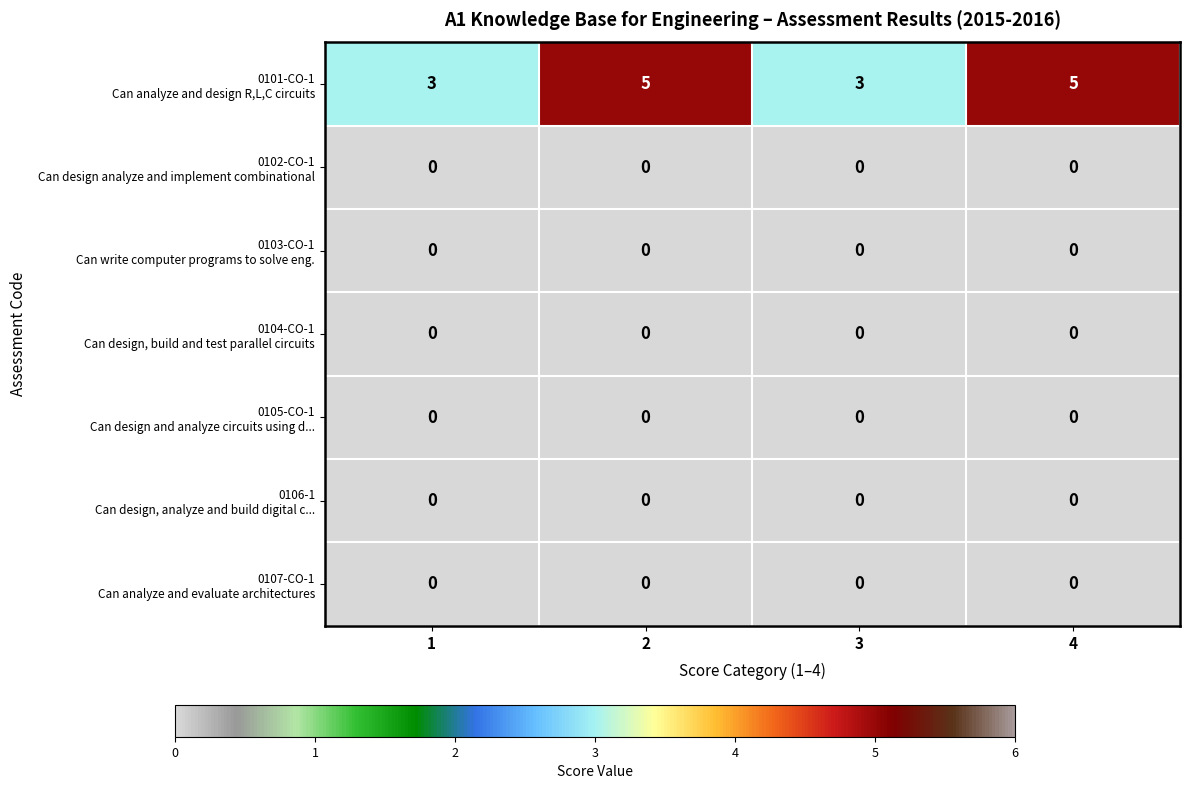

What is the total value across all series at 2?

5